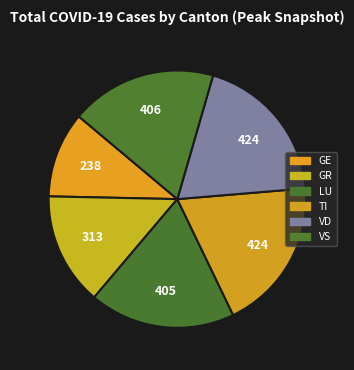

How many segments does this pie chart have?

6